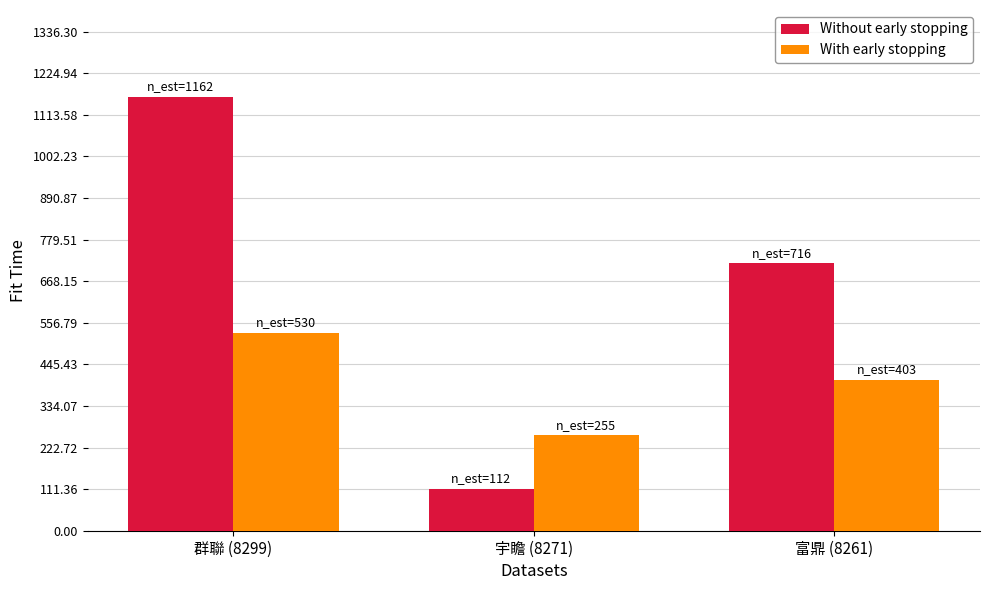

What is the spread (max minus min) of values at 群聯 (8299)?

632.0